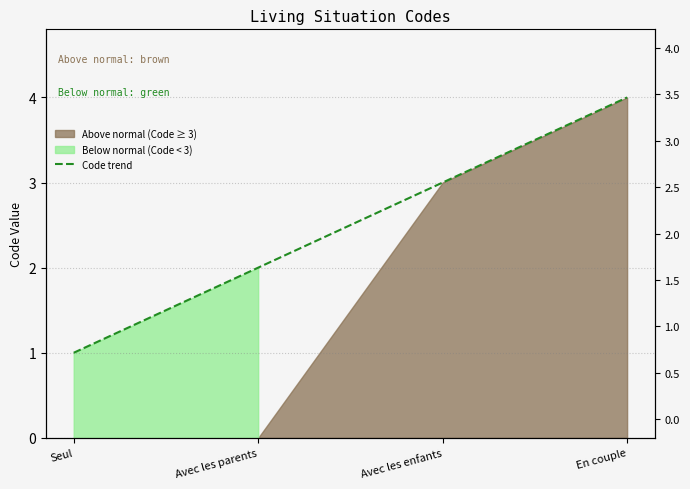

How many lines are shown in the chart?

1